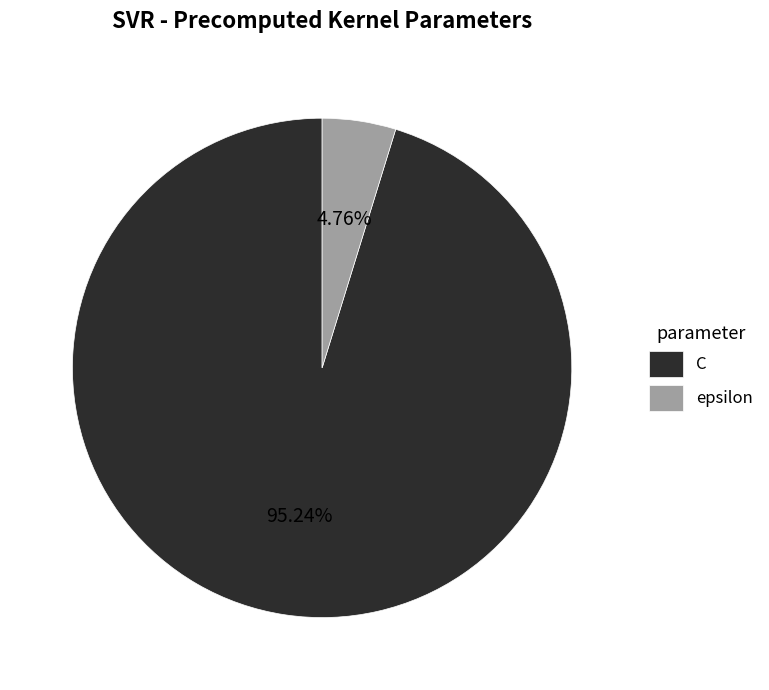

Combined, what portion of the pie is C and epsilon?

100.0%